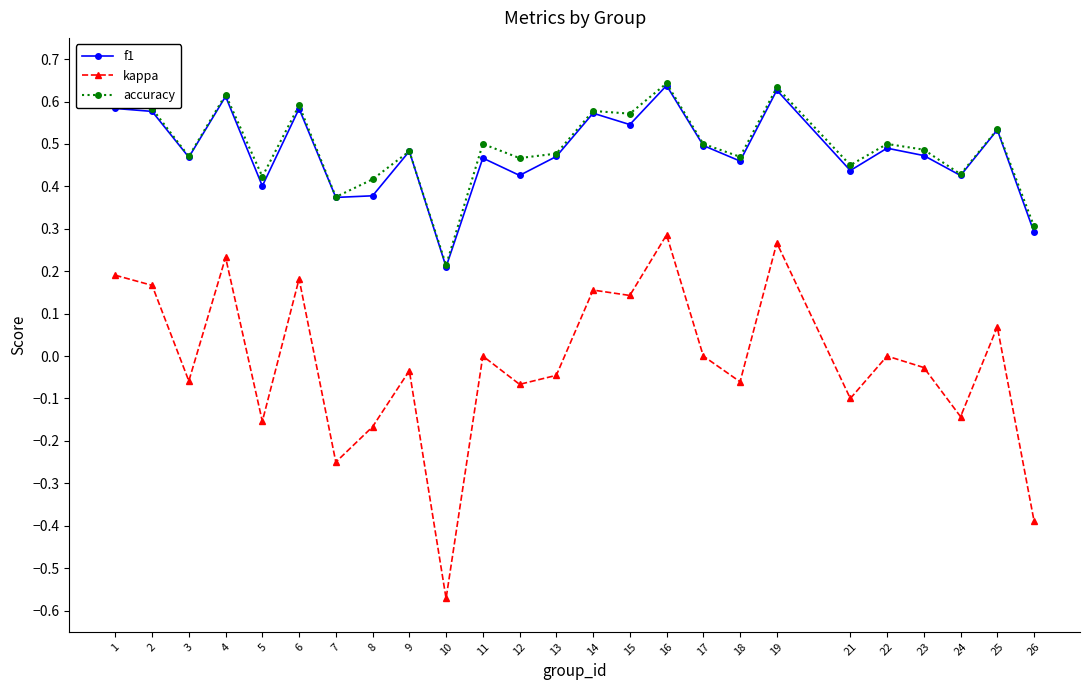

At which category does accuracy reach its first local peak?

4